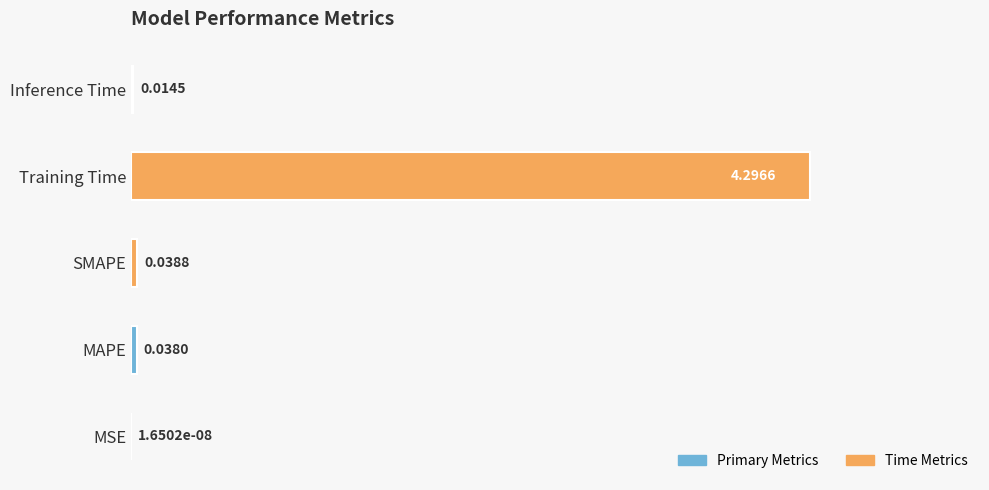

Which label corresponds to the largest value in the chart?

Training Time